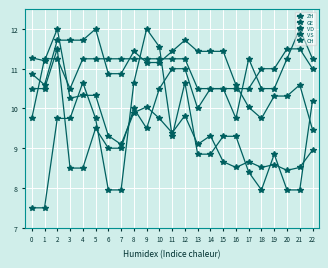

Where does the VS series first go above 11?

1